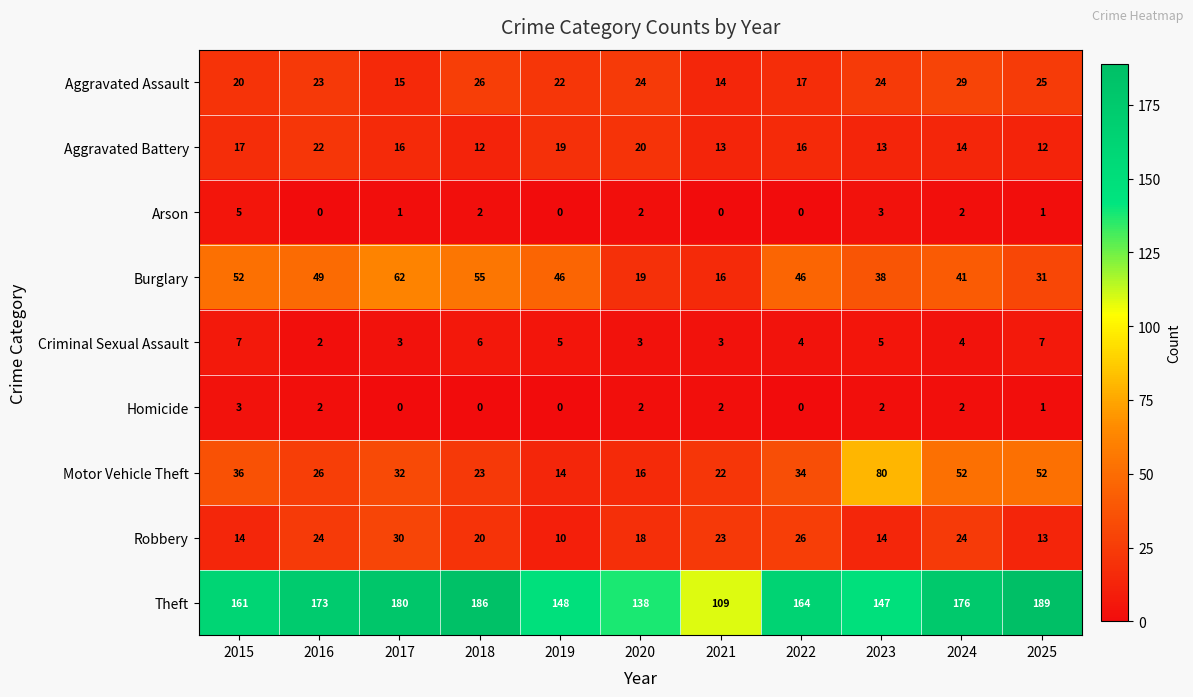

The Arson series shows 2 at 2020. True or false?

True